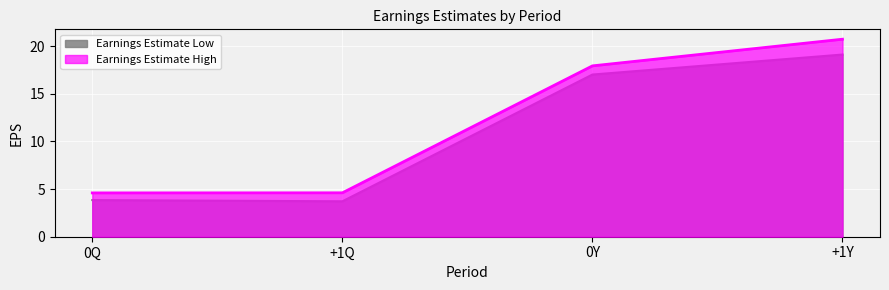

Reading left to right, list all the values displayed in this chart.

Earnings Estimate Low: 0Q=3.9	+1Q=3.7	0Y=17.0	+1Y=19.1
Earnings Estimate High: 0Q=4.6	+1Q=4.6	0Y=17.9	+1Y=20.7